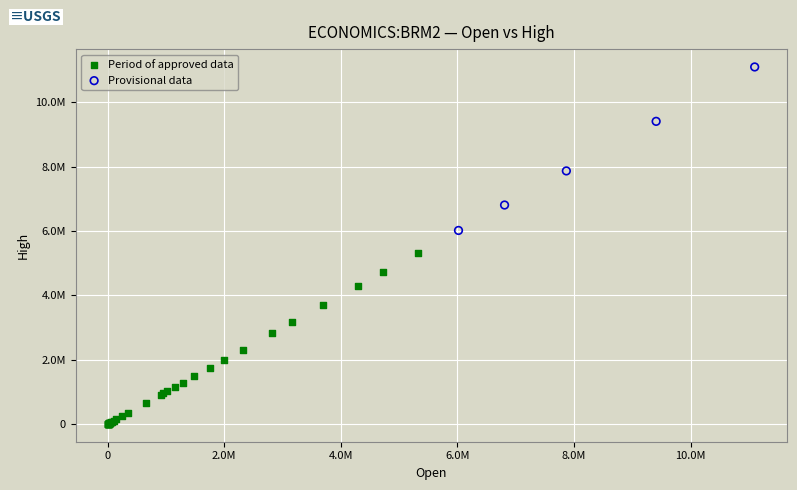

Which series reaches the minimum Y coordinate?

Period of approved data